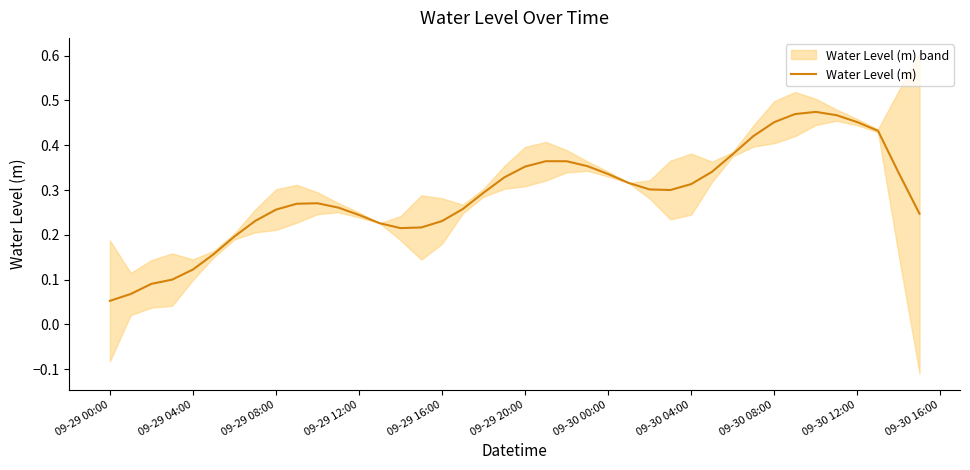

Is it true that Water Level (m) equals 0.5 at 09-30 04:00?

False